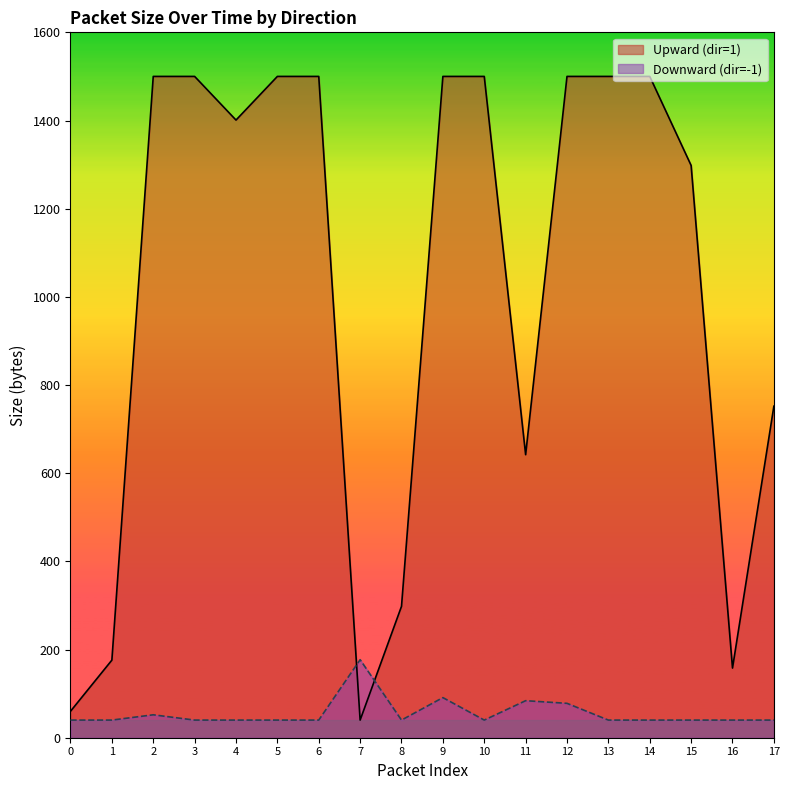

The value of Upward (dir=1) at 12 is 2369. True or false?

False